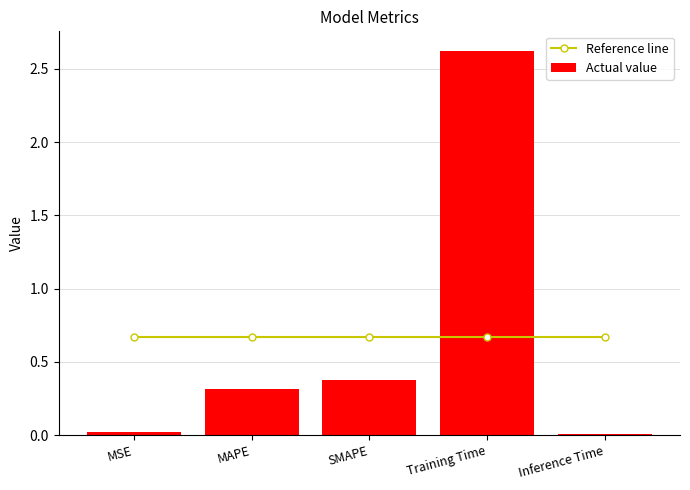

What is the sum of the Reference line values at MAPE and Training Time?

1.3